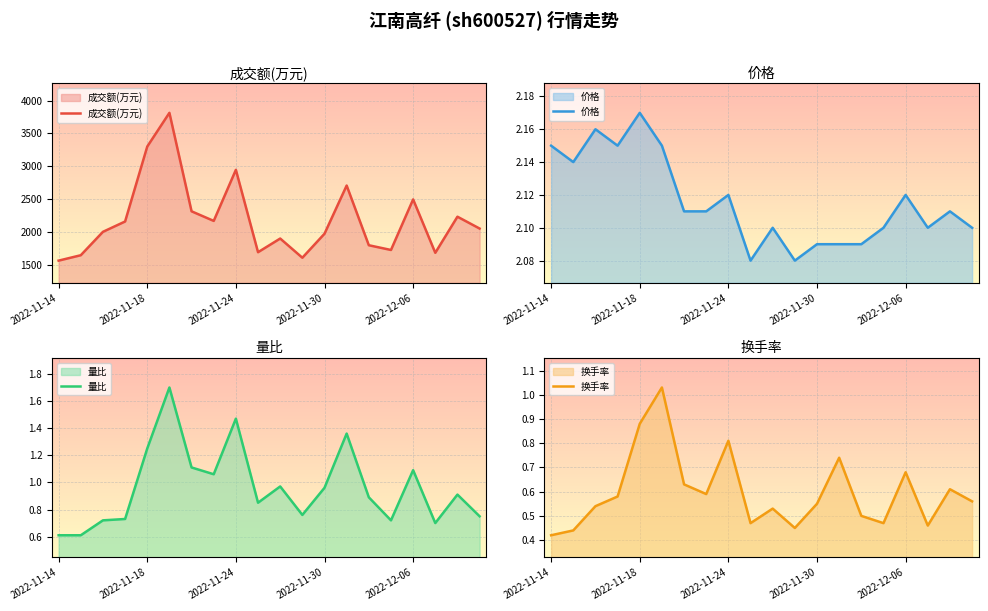

True or false: 换手率 and 成交额(万元) cross at least once.

False